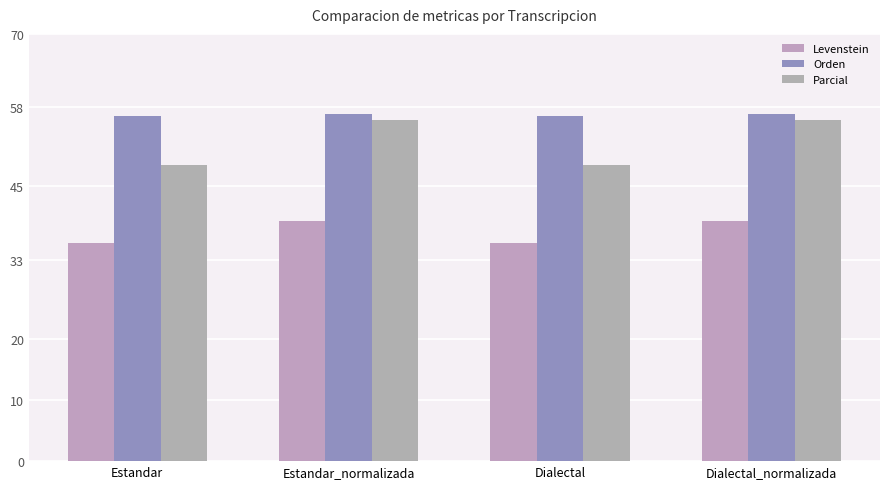

At how many categories does at least one series exceed 43?

4